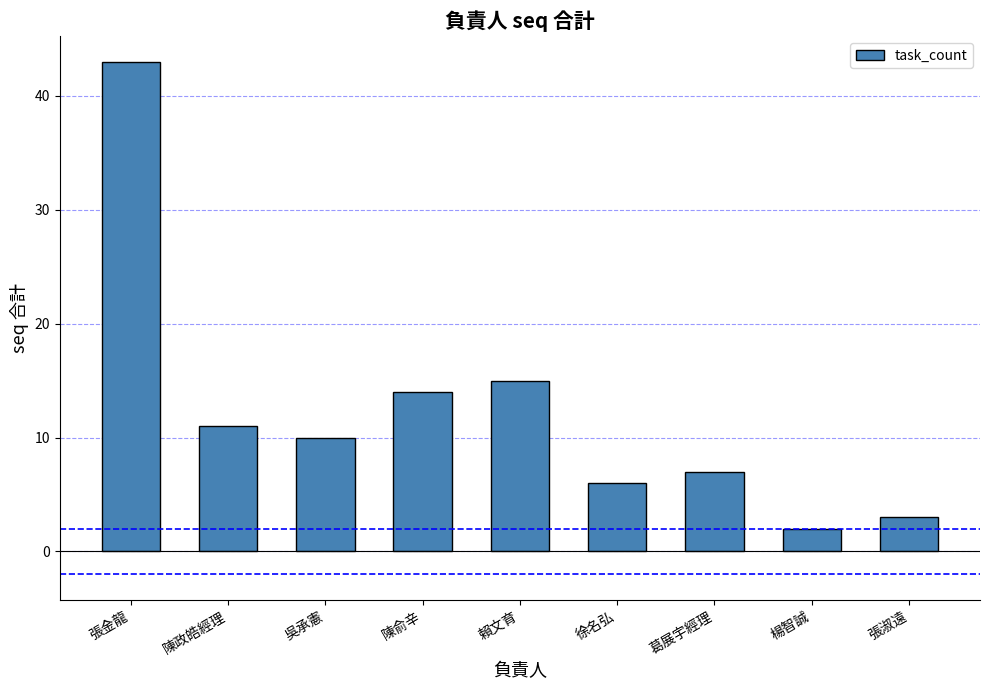

True or false: the data shows 19 at 張金龍.

False